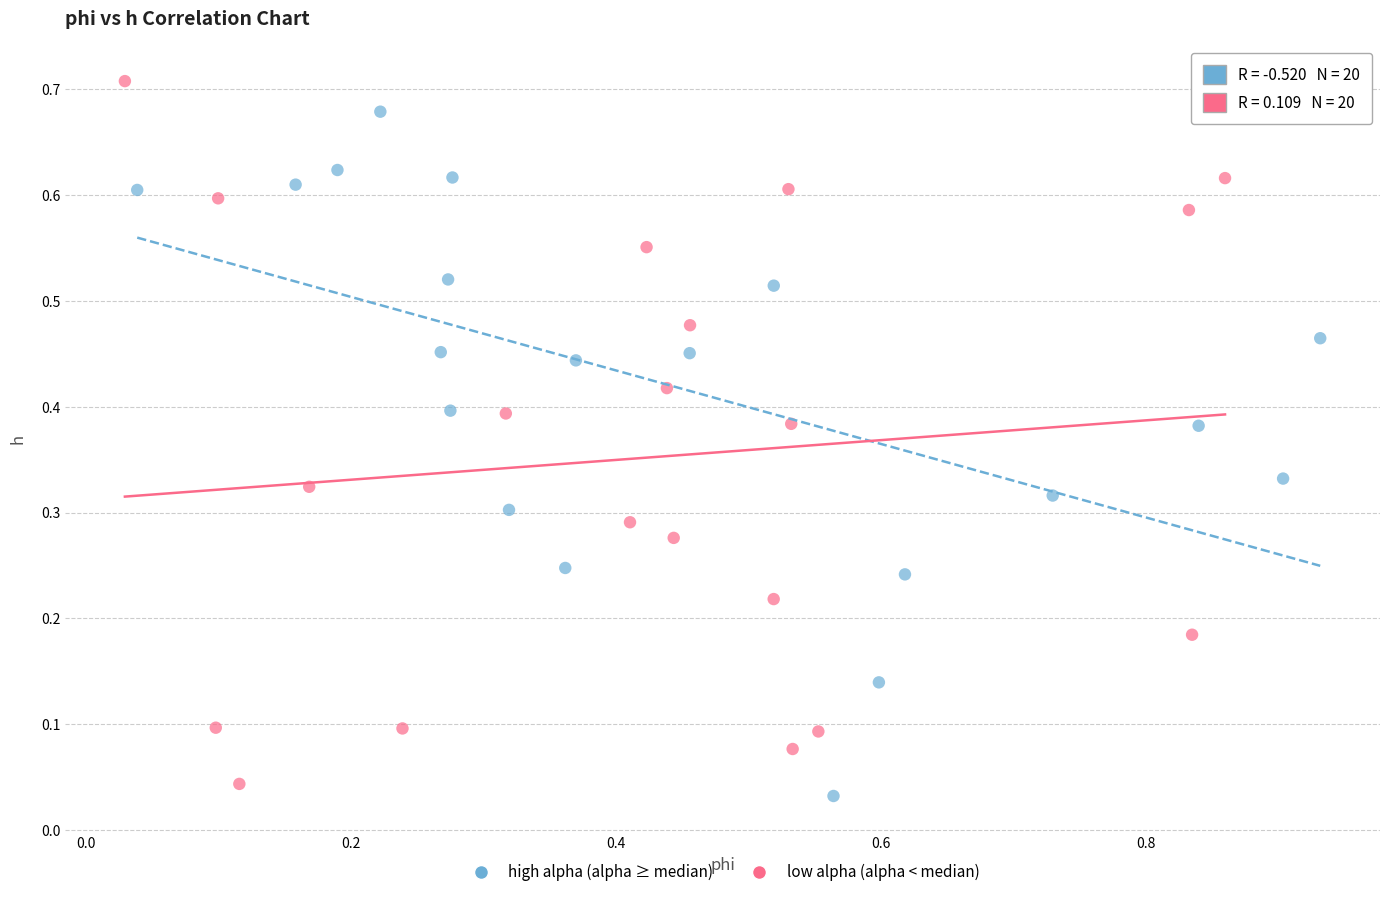

Which series contains the lowest Y value?

high alpha (alpha ≥ median)